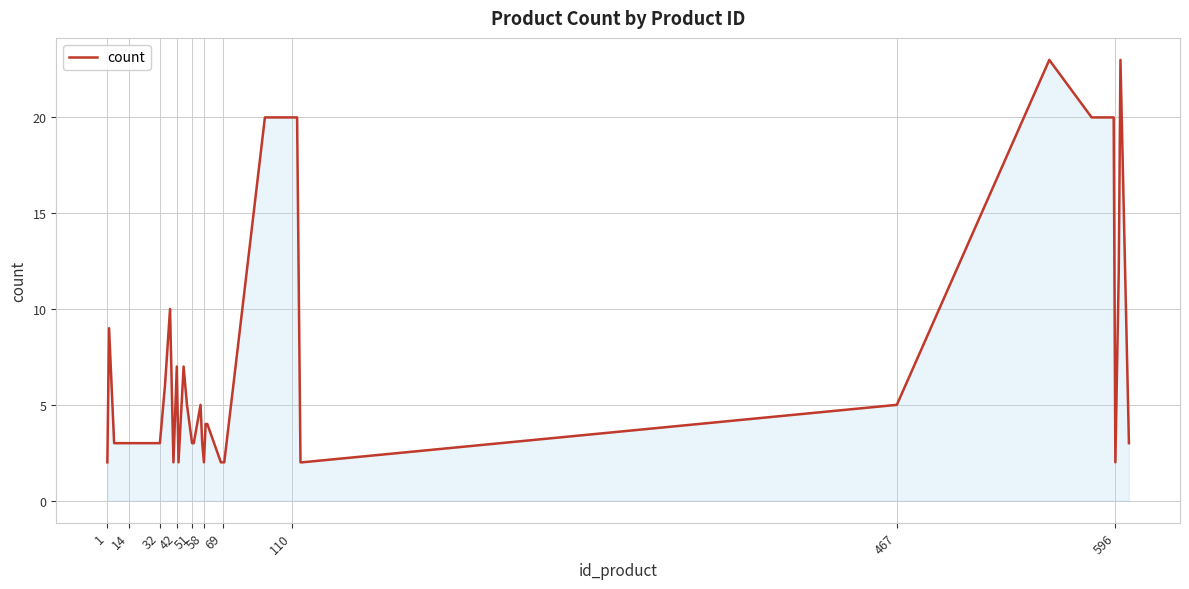

Reading left to right, extract all data points from this chart.

2	9	3	3	3	3	3	3	3	6	10	2	7	2	7	5	3	3	5	3	2	4	4	2	2	2	20	20	20	20	2	2	5	23	20	20	2	12	23	3